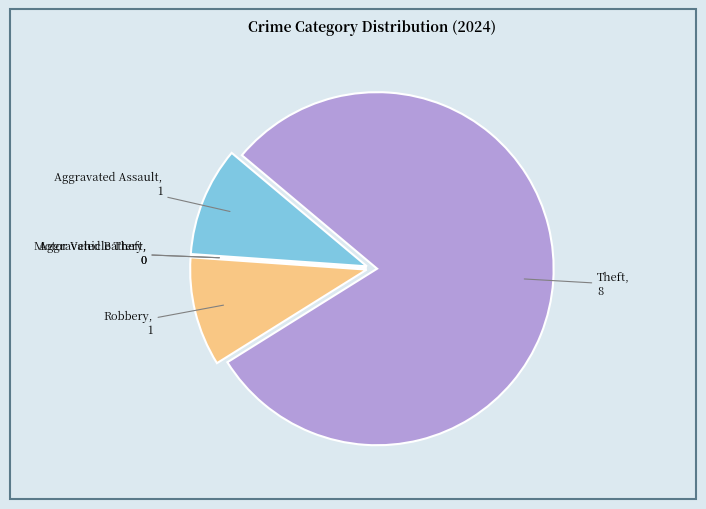

Which category has the biggest portion of the pie?

Theft